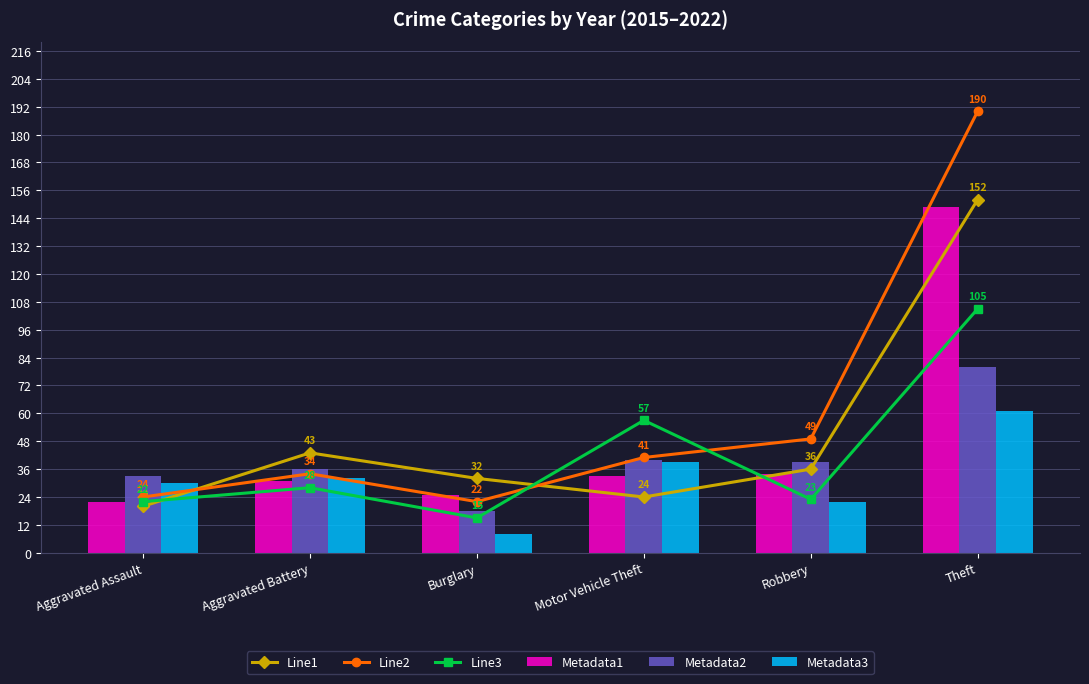

What is the value of the Line3 bar at the 1st from the left?

22